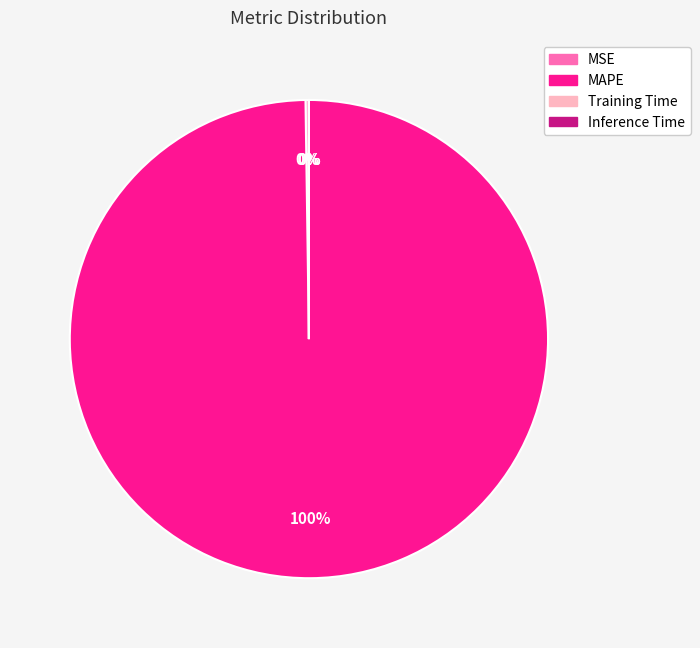

Which slice represents more than half of the pie?

MAPE